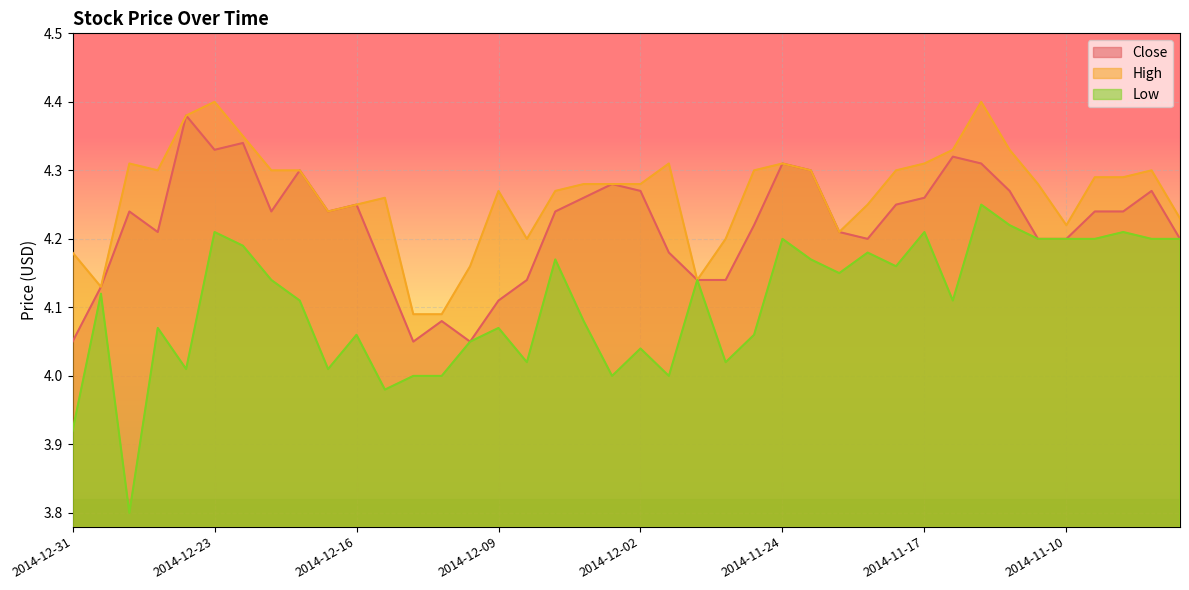

What is the maximum value shown in the chart?

4.4